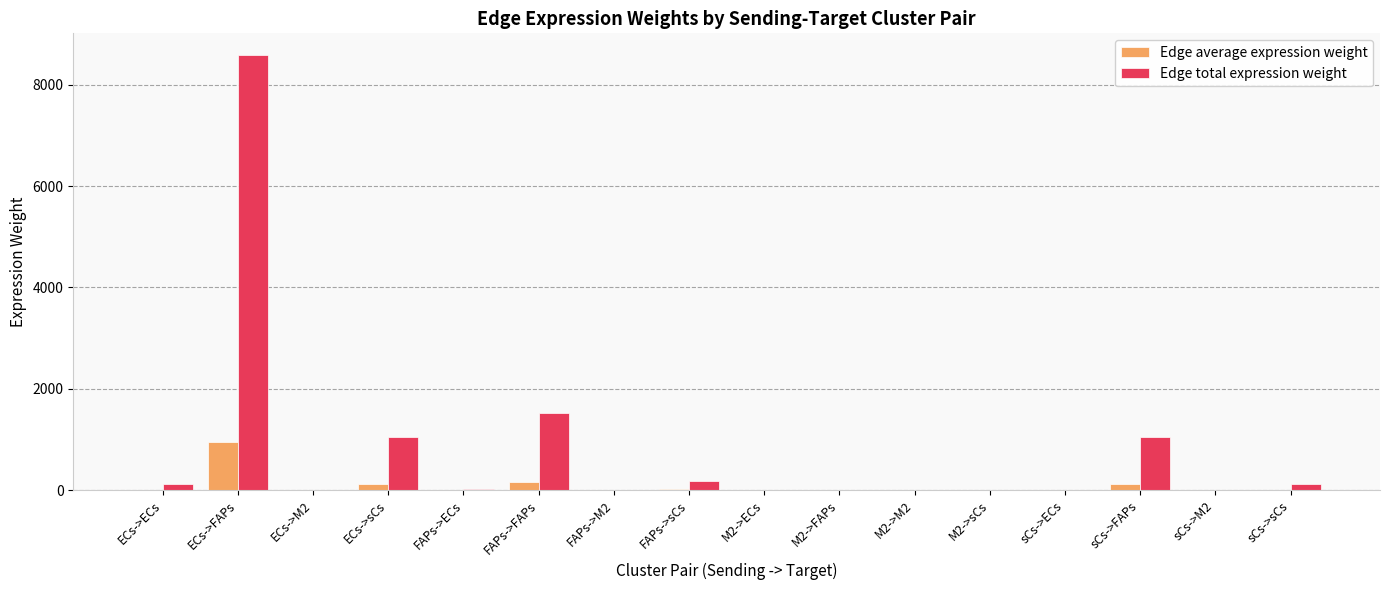

Which series has the widest spread of values?

Edge total expression weight